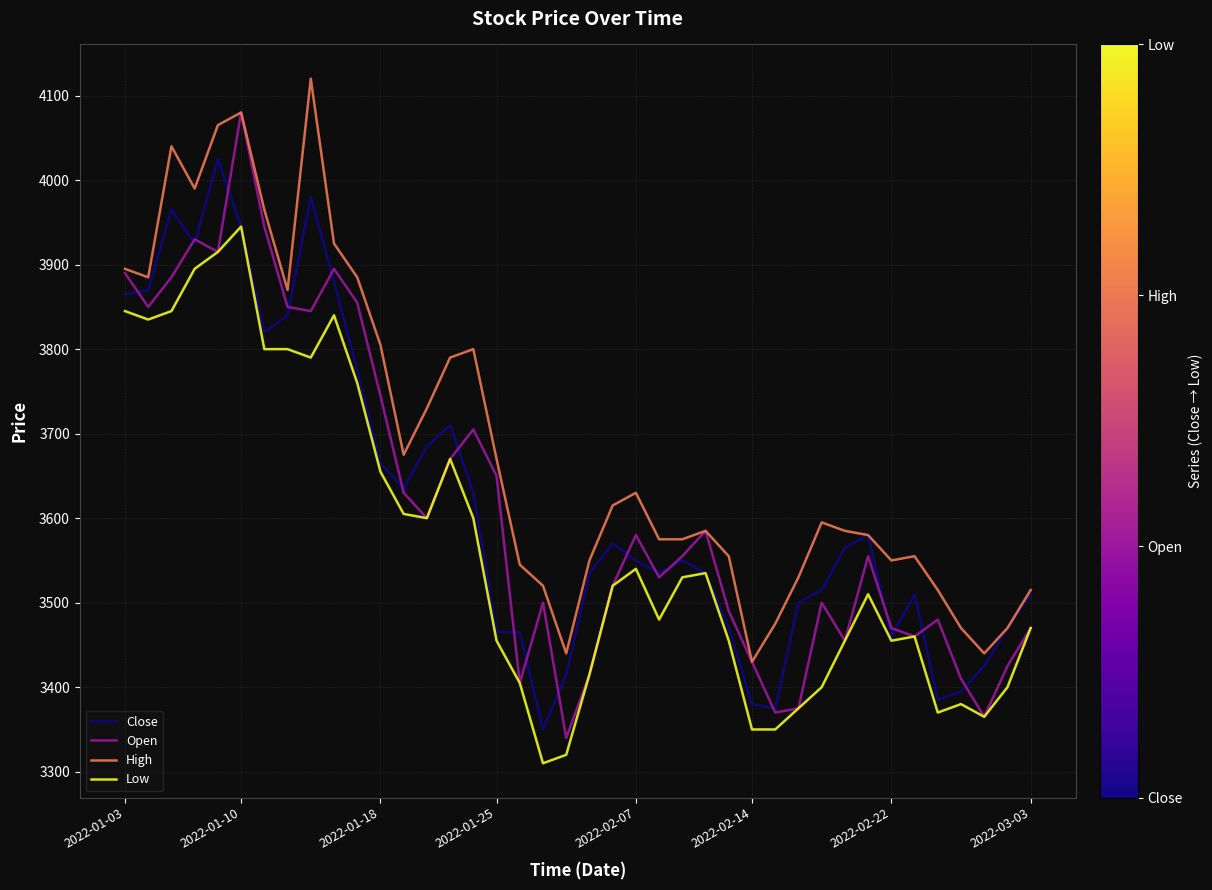

Which series has the largest total across all categories?

High